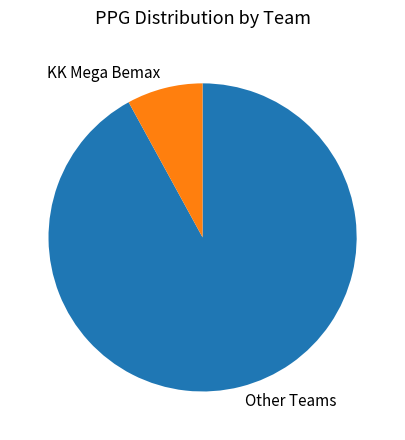

Is the sum of Other Teams and KK Mega Bemax greater than half?

Yes